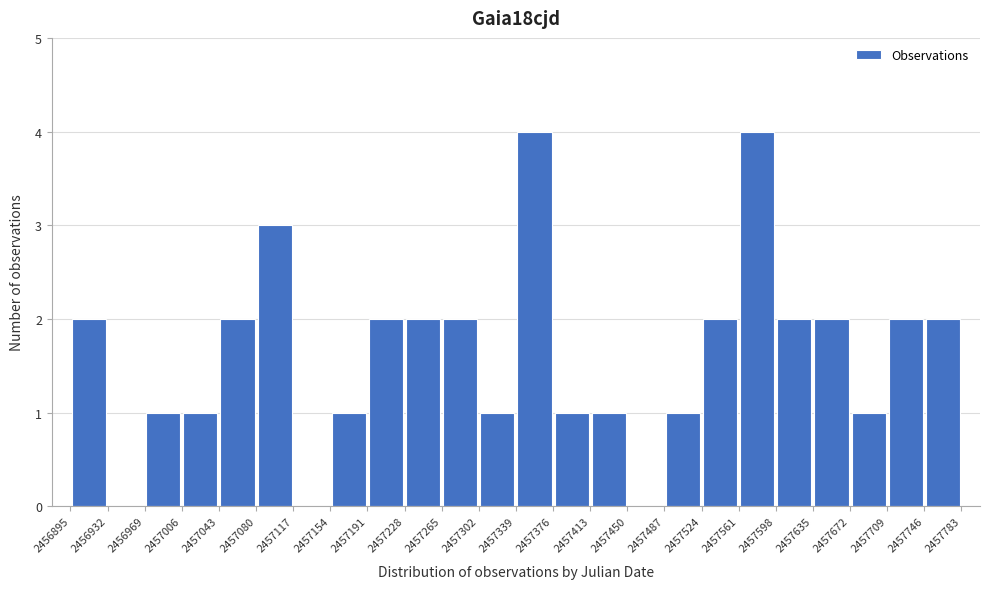

Reading left to right, transcribe this chart: for each bar, give the range it covers on the x-axis and its height. The values are not printed on the chart, so give them approximately, as read against the axis.

2456895 to 2456932: 2
2456932 to 2456969: 0
2456969 to 2457006: 1
2457006 to 2457043: 1
2457043 to 2457080: 2
2457080 to 2457117: 3
2457117 to 2457154: 0
2457154 to 2457191: 1
2457191 to 2457228: 2
2457228 to 2457265: 2
2457265 to 2457302: 2
2457302 to 2457339: 1
2457339 to 2457376: 4
2457376 to 2457413: 1
2457413 to 2457450: 1
2457450 to 2457487: 0
2457487 to 2457524: 1
2457524 to 2457561: 2
2457561 to 2457598: 4
2457598 to 2457635: 2
2457635 to 2457672: 2
2457672 to 2457709: 1
2457709 to 2457746: 2
2457746 to 2457783: 2